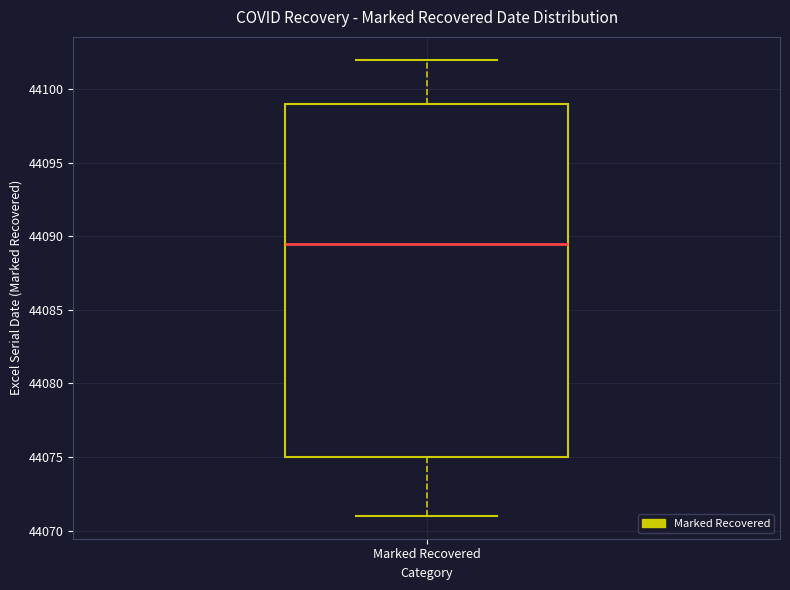

Where does the upper whisker of the box for Marked Recovered end on the y-axis? The values are not printed on the chart, so give them approximately, as read against the axis.

44102.0